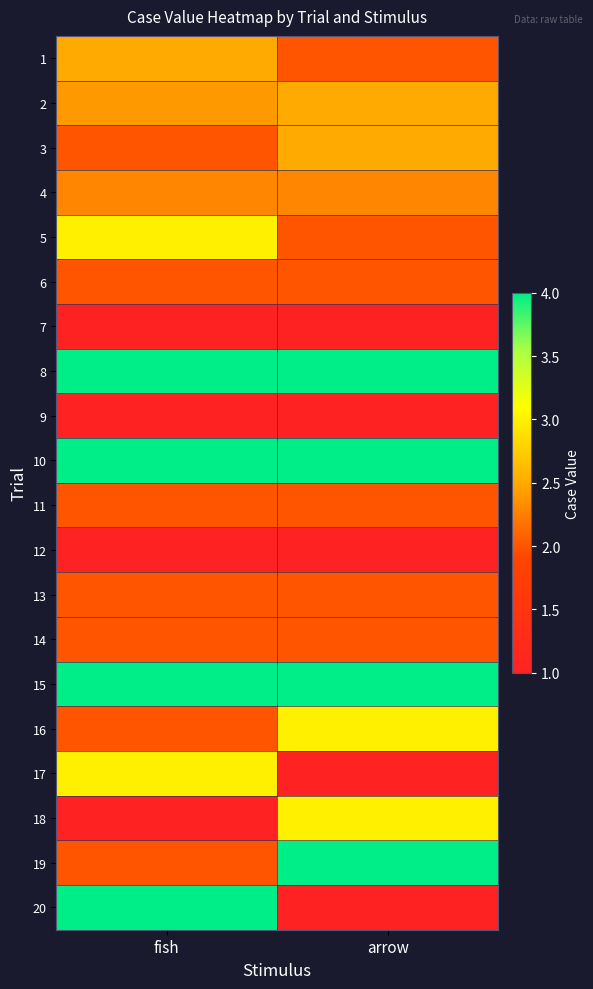

How many series are shown in this chart?

20